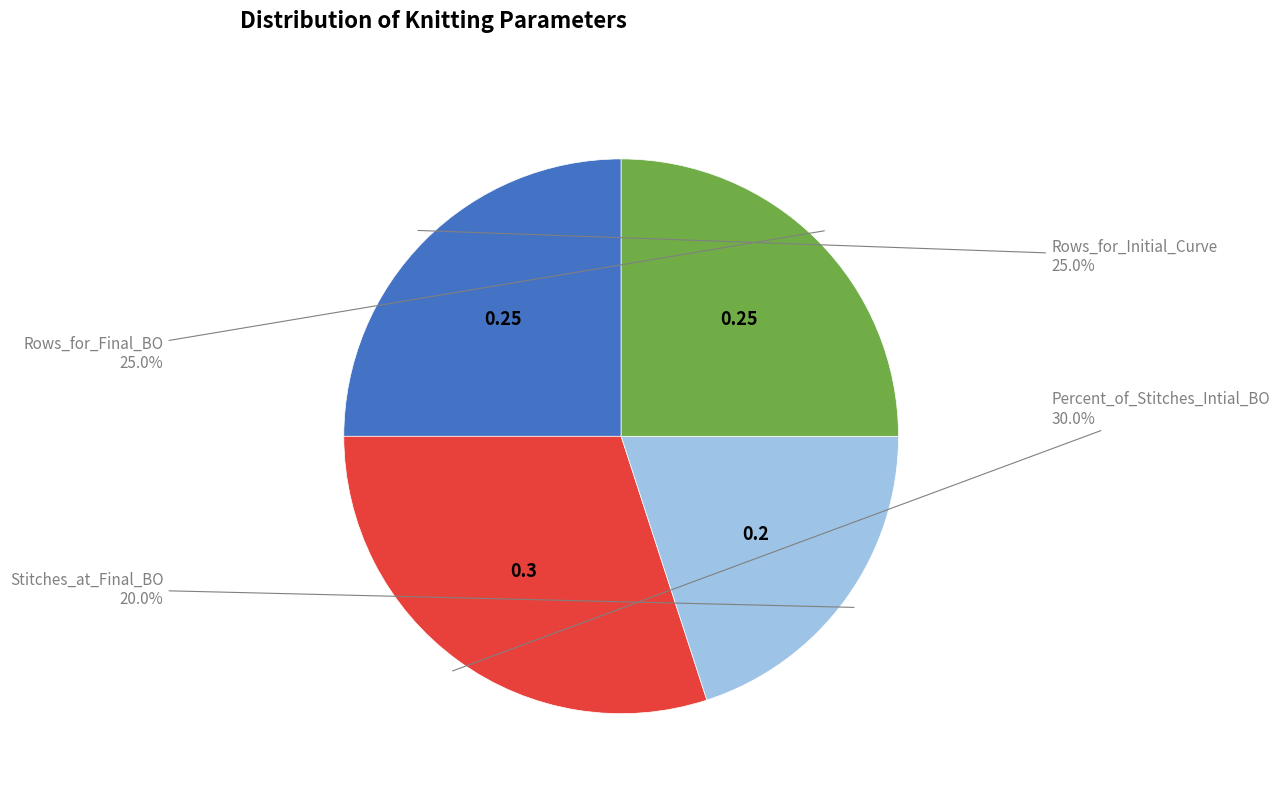

Does any single category account for the majority?

No